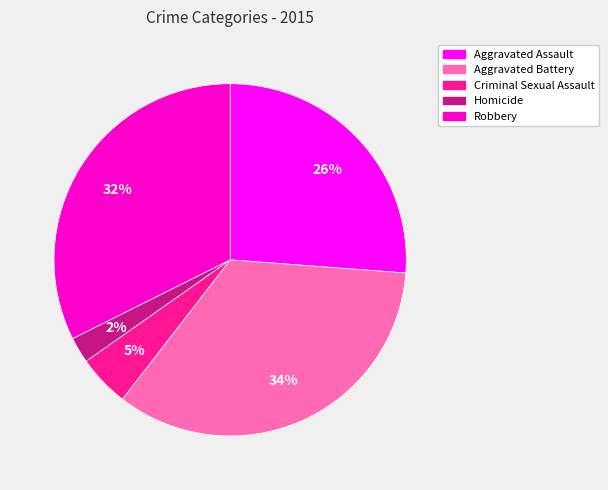

Do Criminal Sexual Assault and Aggravated Assault together represent more than half of the pie?

No